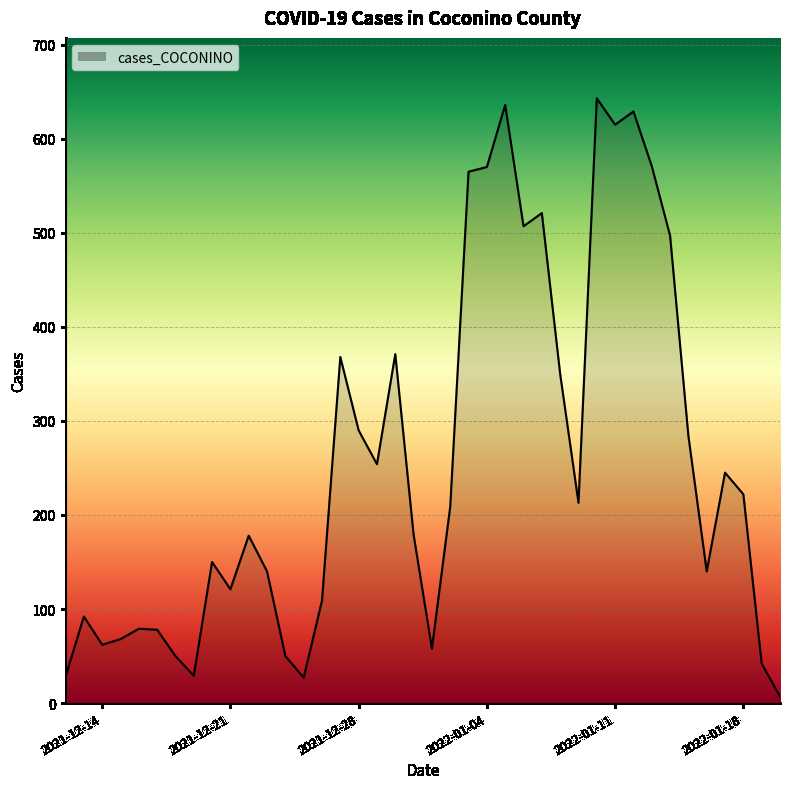

What is the sum of all values?

10247